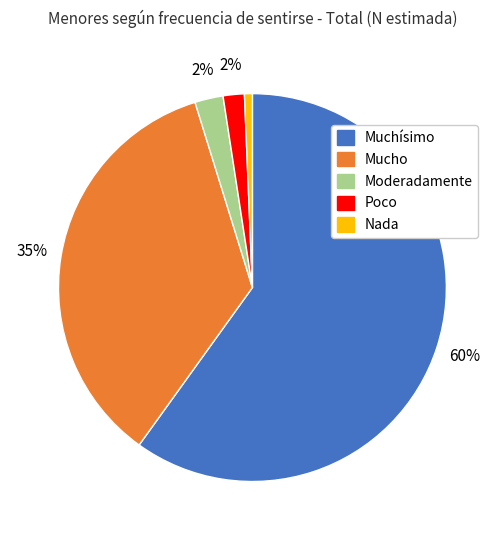

Which has a higher value, Muchísimo or Moderadamente?

Muchísimo